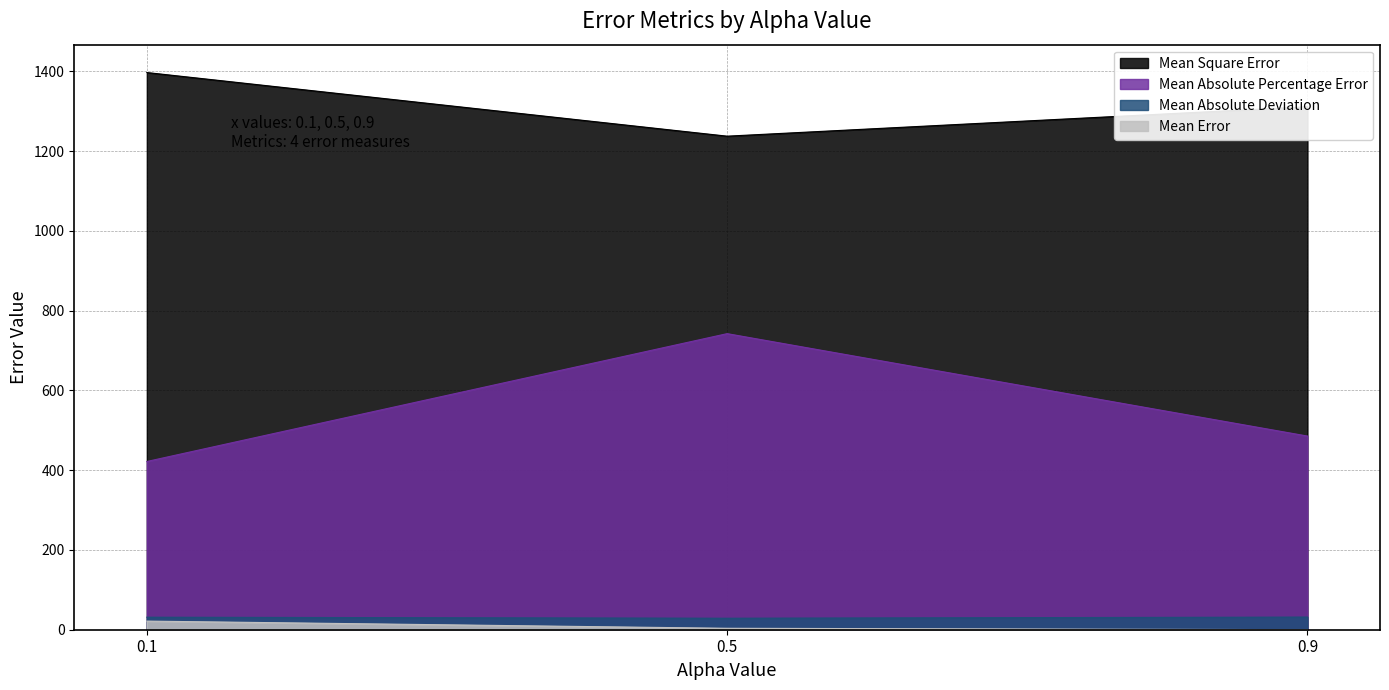

The Mean Absolute Percentage Error series shows 742.3 at 0.5. True or false?

True